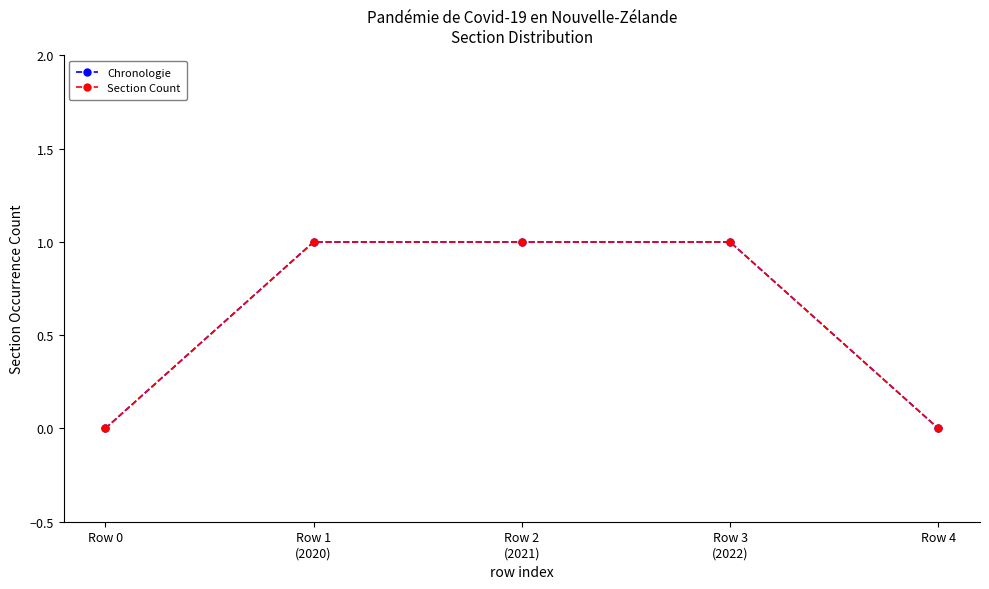

List the labels in order of Section Count value, smallest first.

Row 0, Row 4, Row 1
(2020), Row 2
(2021), Row 3
(2022)